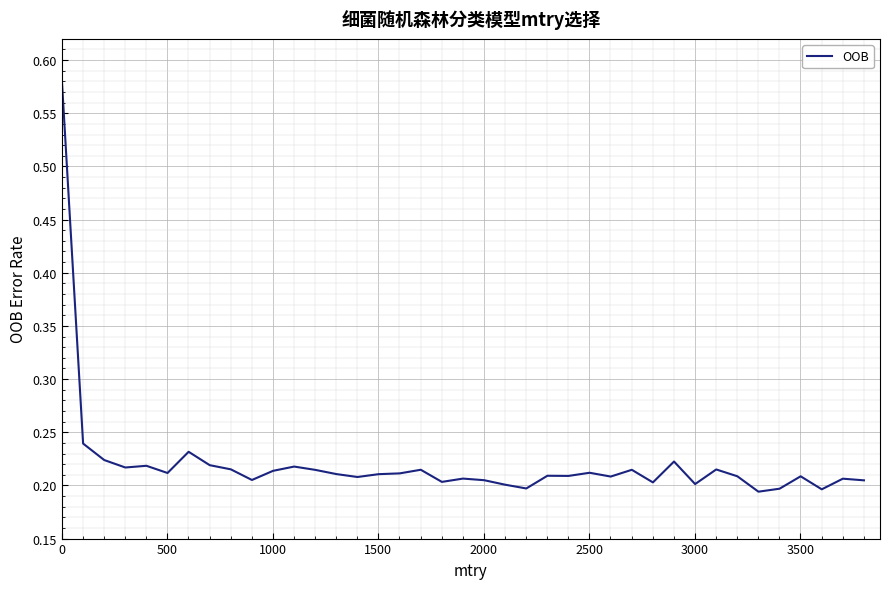

Is this an area chart (filled region under the line)?

No